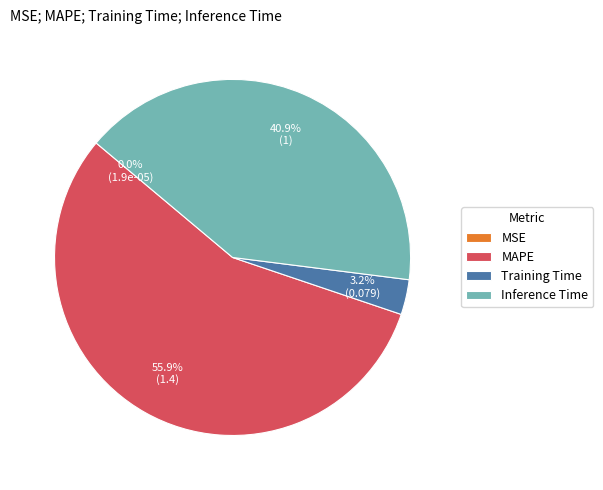

Between Training Time and MAPE, which is larger?

MAPE